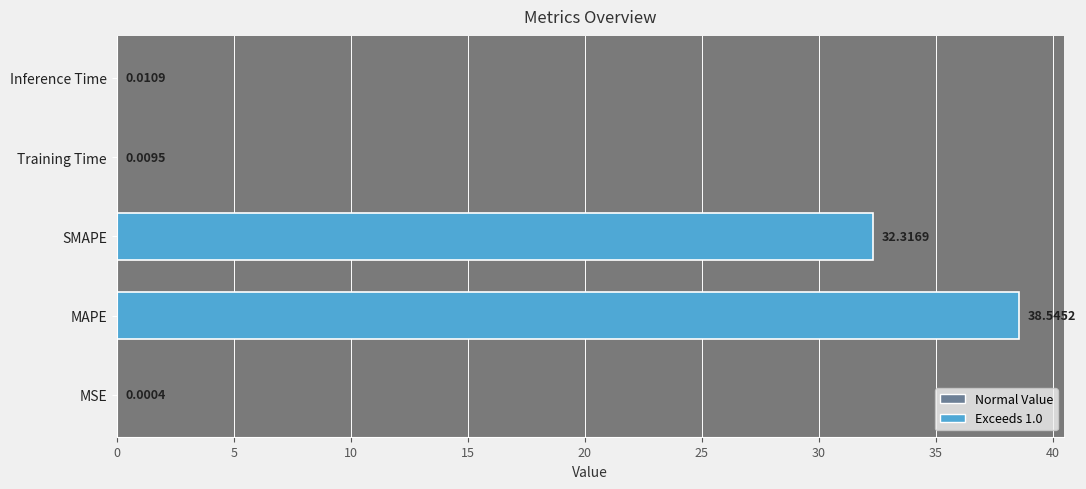

How many categories are shown in the chart?

5